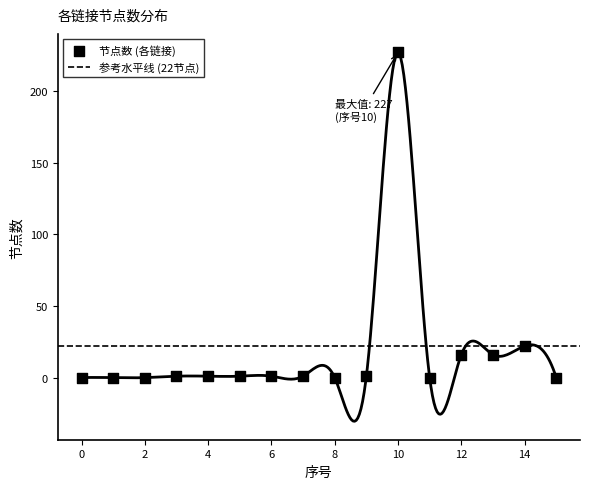

What is the change in value from 2 to 6?

+1